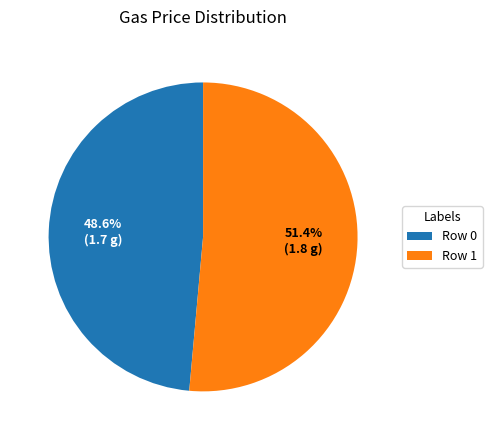

Rank the categories by value from highest to lowest.

Row 1, Row 0